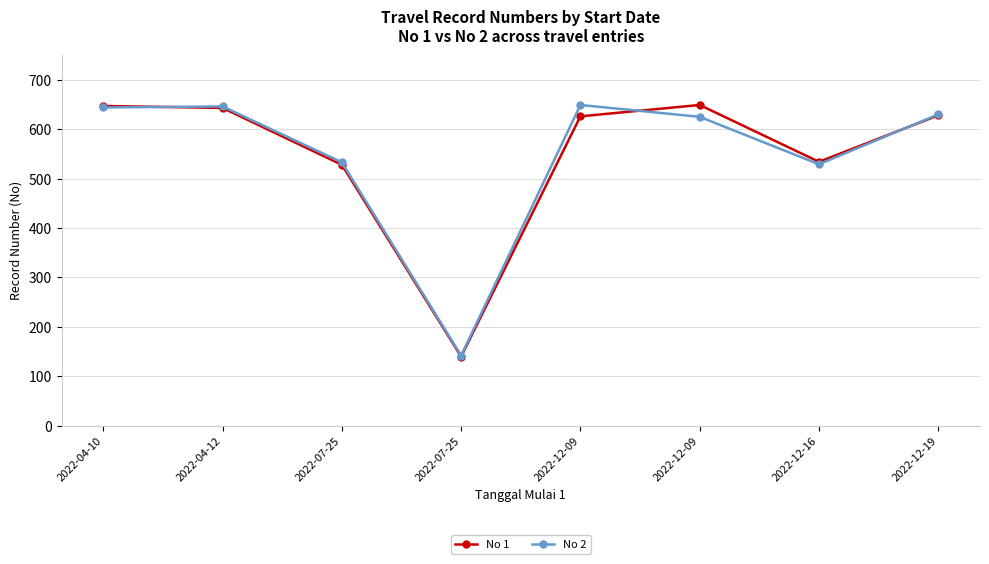

Between which two adjacent categories do No 1 and No 2 first intersect?

2022-04-10 and 2022-04-12